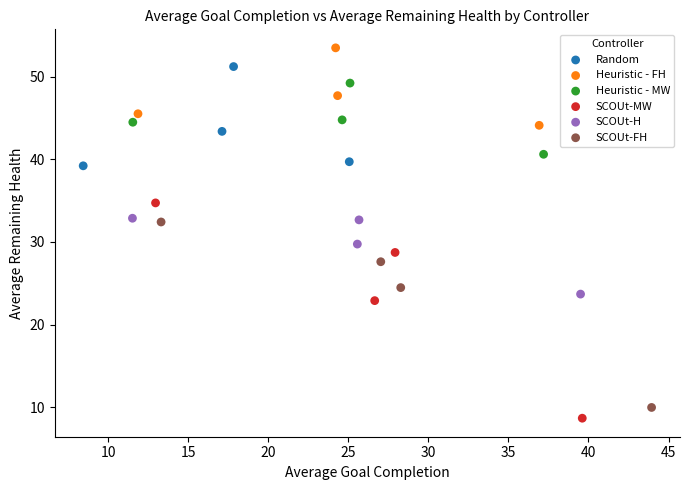

Which series reaches the minimum Y coordinate?

SCOUt-MW